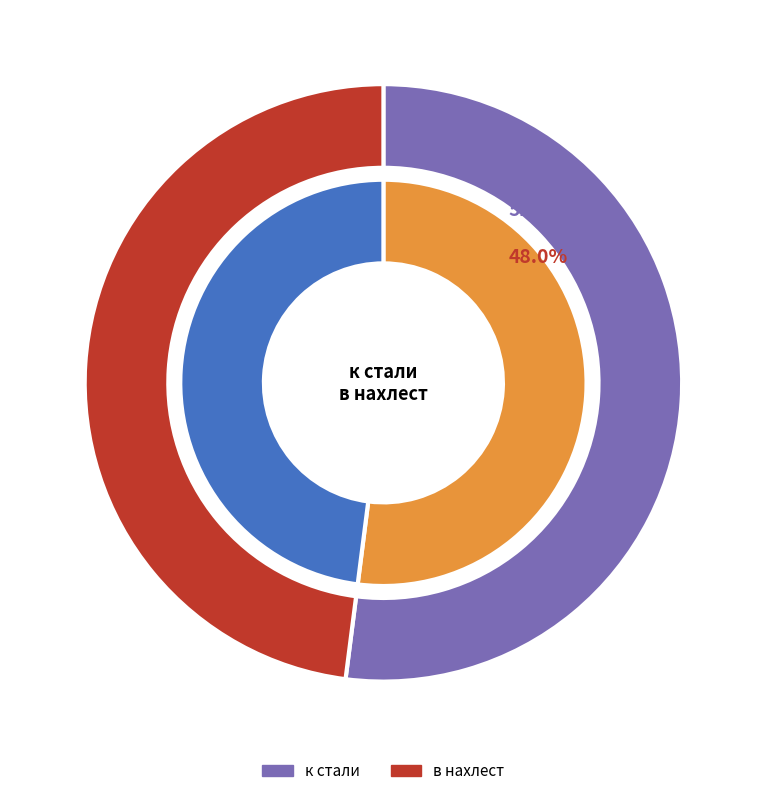

The в нахлест slice represents 62% of the pie. True or false?

False